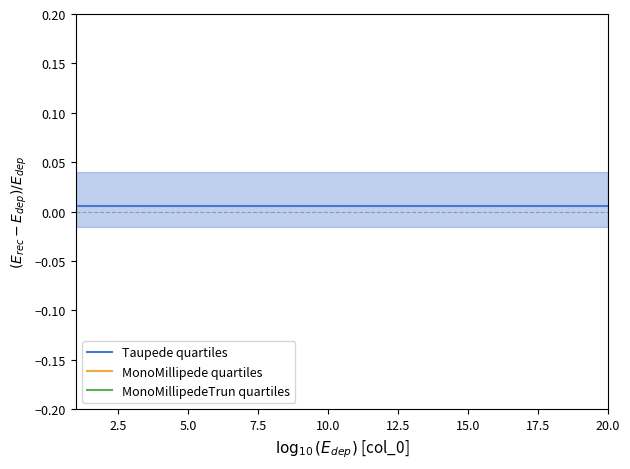

Reading left to right, extract all data points from this chart.

Taupede quartiles: 0.0	0.0	0.0	0.0	0.0	0.0	0.0	0.0	0.0	0.0	0.0	0.0	0.0	0.0	0.0	0.0	0.0	0.0	0.0	0.0
MonoMillipede quartiles: -0.6	-0.6	-0.6	-0.6	-0.6	-0.6	-0.6	-0.6	-0.6	-0.6	-0.6	-0.6	-0.6	-0.6	-0.6	-0.6	-0.6	-0.6	-0.6	-0.6
MonoMillipedeTrun quartiles: -0.8	-0.8	-0.8	-0.8	-0.8	-0.8	-0.8	-0.8	-0.8	-0.8	-0.8	-0.8	-0.8	-0.8	-0.8	-0.8	-0.8	-0.8	-0.8	-0.8